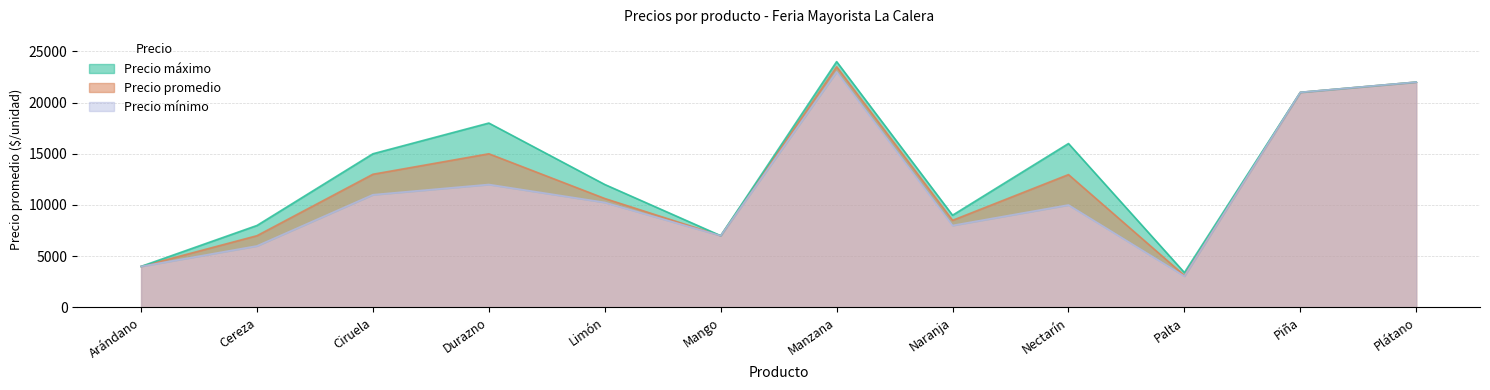

What is the value of the Precio promedio point at the 4th from the left?

15000